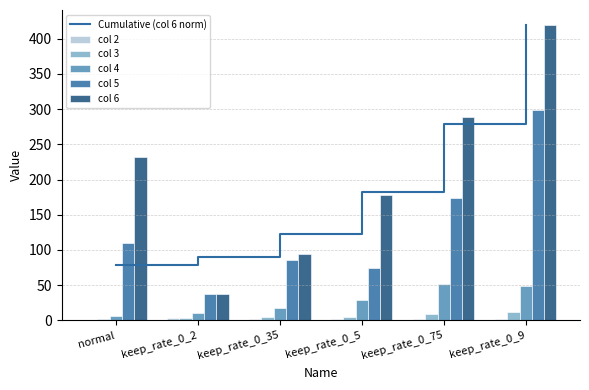

Which category has the highest value in the col 4 series?

keep_rate_0_75